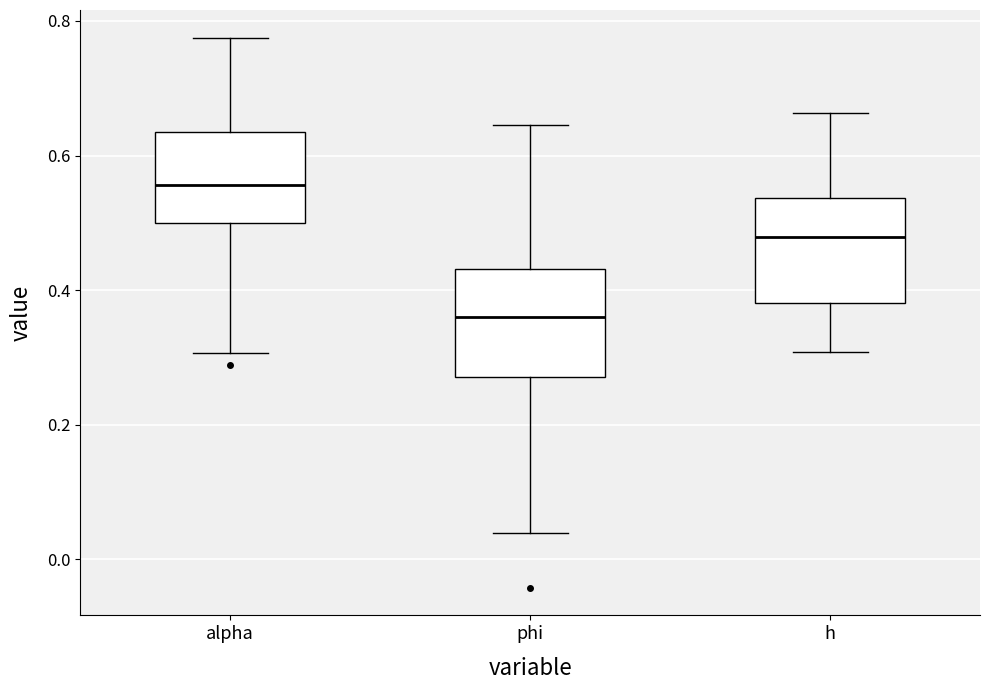

Reading left to right, read every box against the y-axis: the position of its median line, the range the box covers, and the ends of its whiskers. The values are not printed on the chart, so give them approximately, as read against the axis.

alpha: median 0.56, box 0.50 to 0.64, whiskers 0.30 to 0.78
phi: median 0.36, box 0.28 to 0.44, whiskers 0.04 to 0.64
h: median 0.48, box 0.38 to 0.54, whiskers 0.30 to 0.66